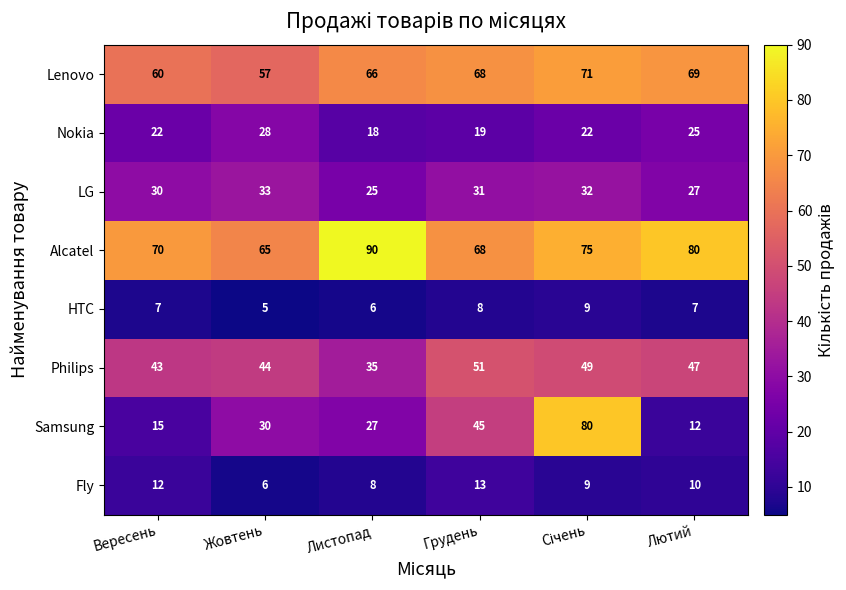

Is it true that HTC equals 2 at Грудень?

False